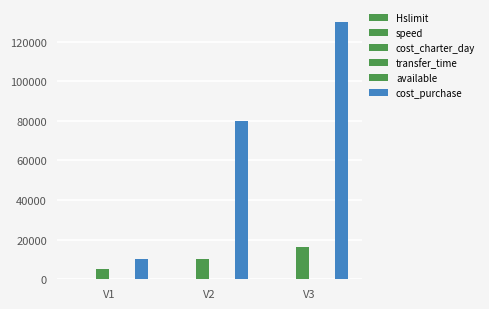

Are the bars grouped side by side (vs. stacked)?

Yes